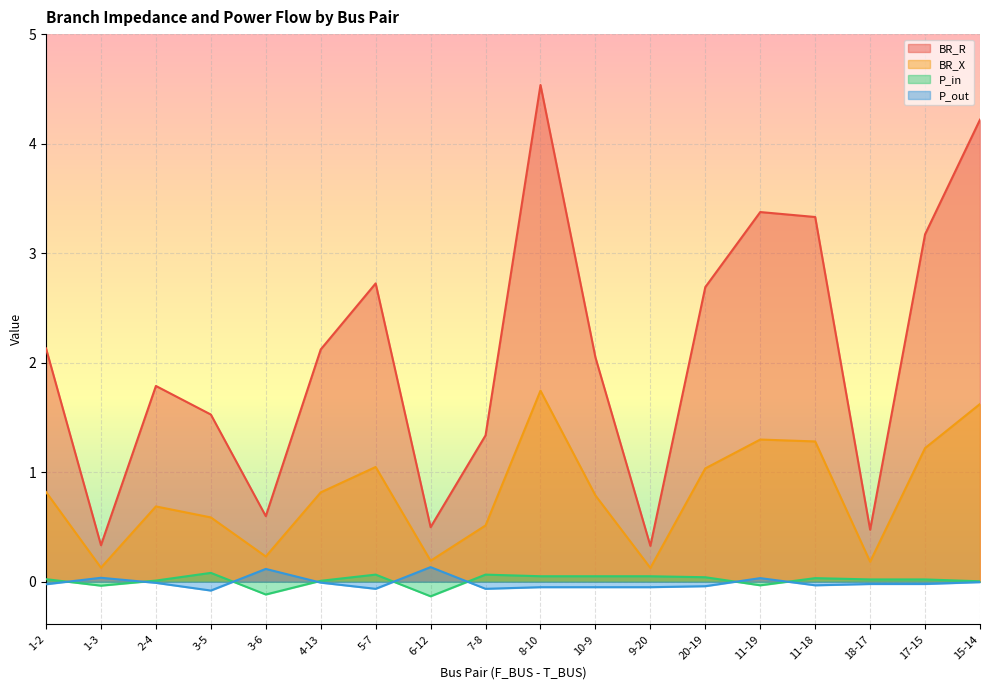

Which has a higher value, 8-10 or 15-14?

8-10